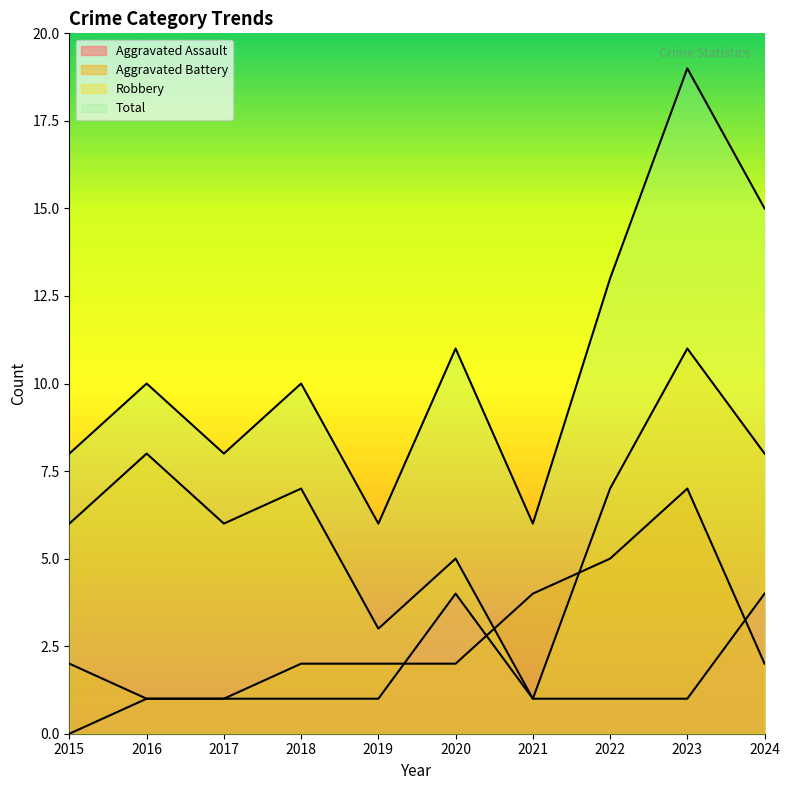

True or false: Total and Robbery intersect in this chart.

False